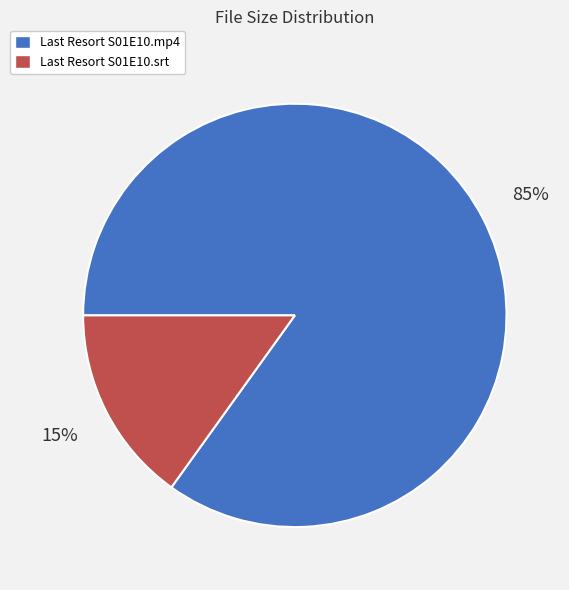

Is there a majority slice in this chart?

Yes